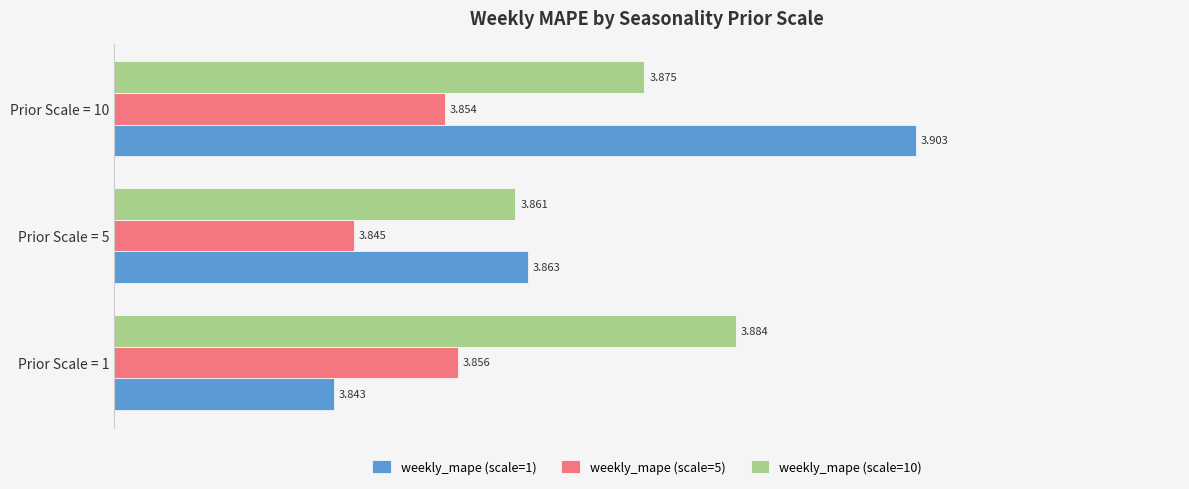

List the series in order of their peak value, lowest first.

weekly_mape (scale=5), weekly_mape (scale=10), weekly_mape (scale=1)